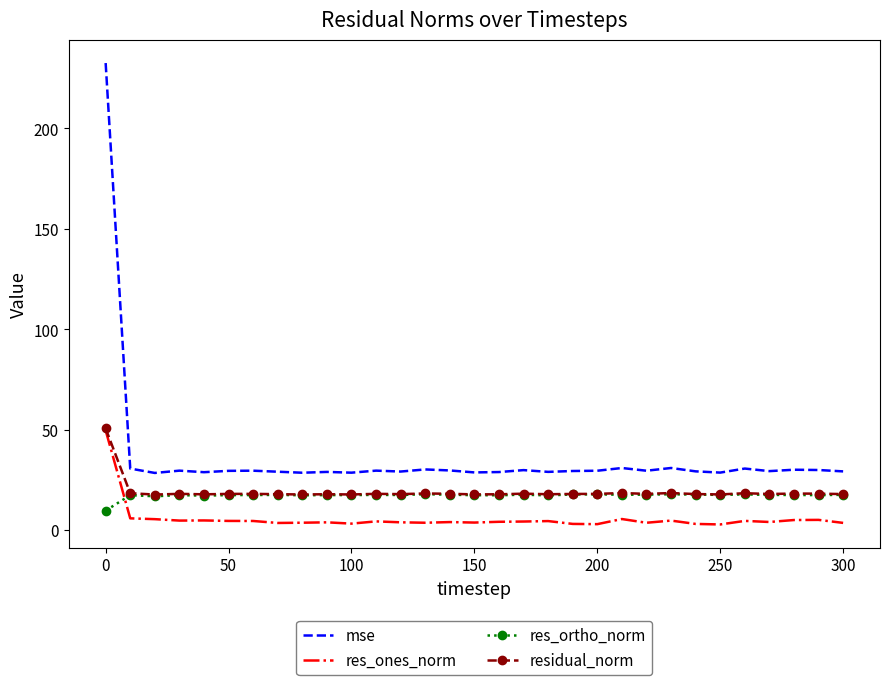

True or false: mse and residual_norm intersect in this chart.

False